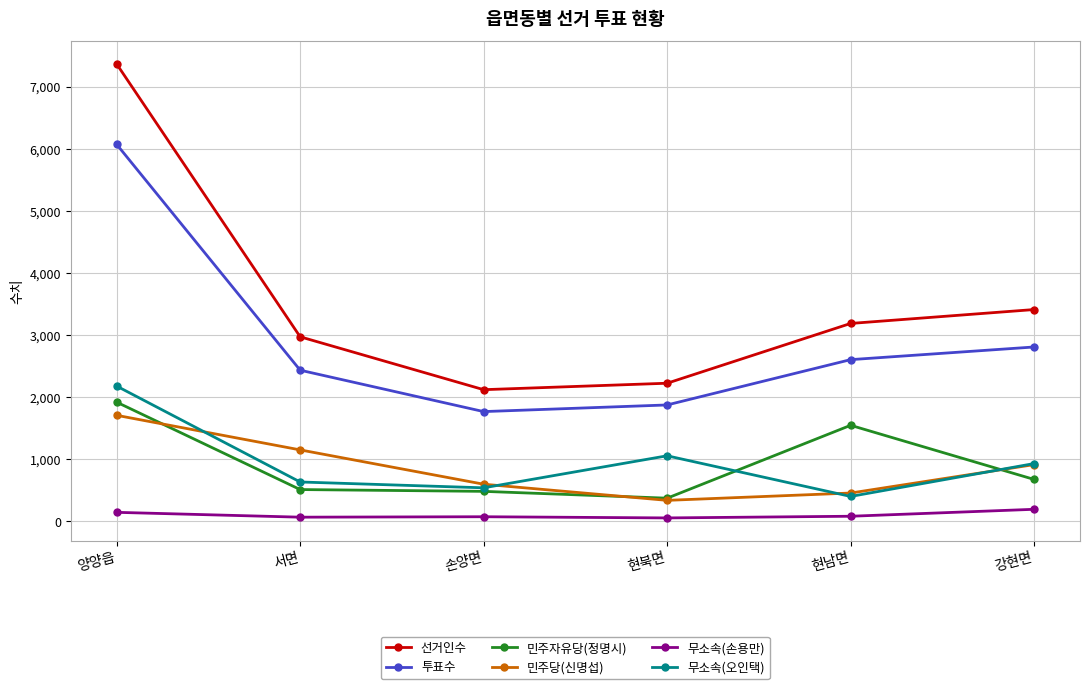

Count the number of categories in the chart.

6